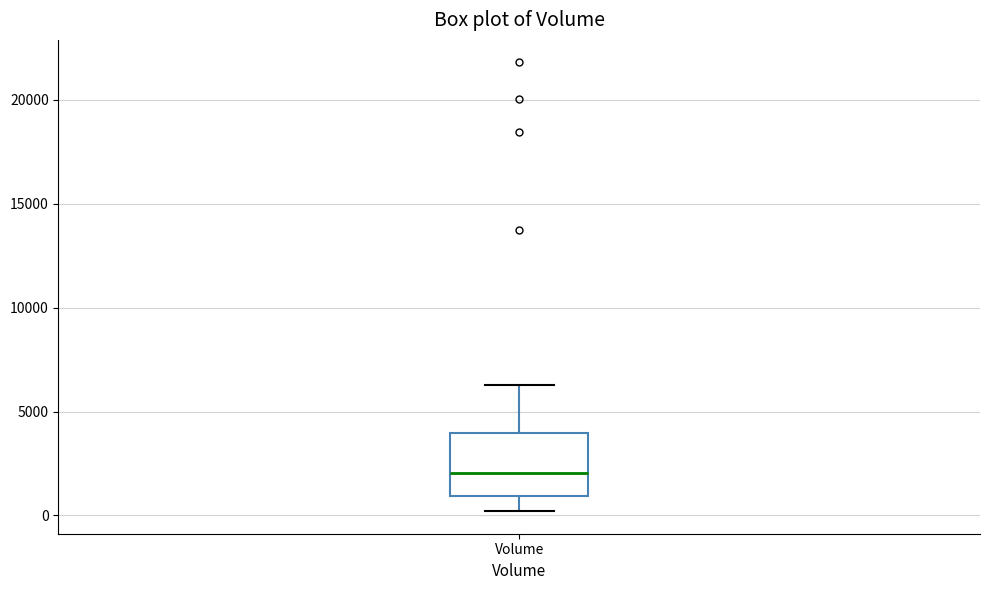

Read this box plot against the y-axis: the position of the median line, the range covered by the box, and the ends of both whiskers. The values are not printed on the chart, so give them approximately, as read against the axis.

median 2000, box 1000 to 4000, whiskers 0 to 6500